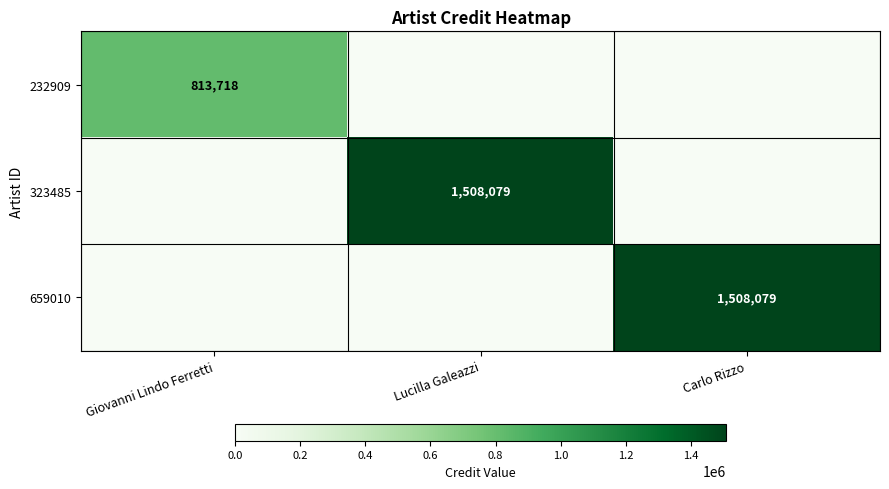

The value of 659010 at Carlo Rizzo is 2563328. True or false?

False